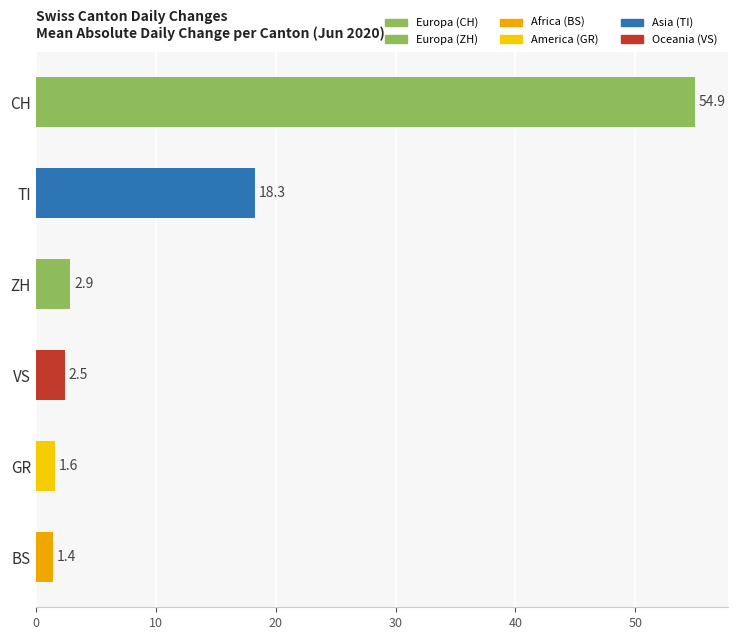

Rank the categories by value from highest to lowest.

CH, TI, ZH, VS, GR, BS